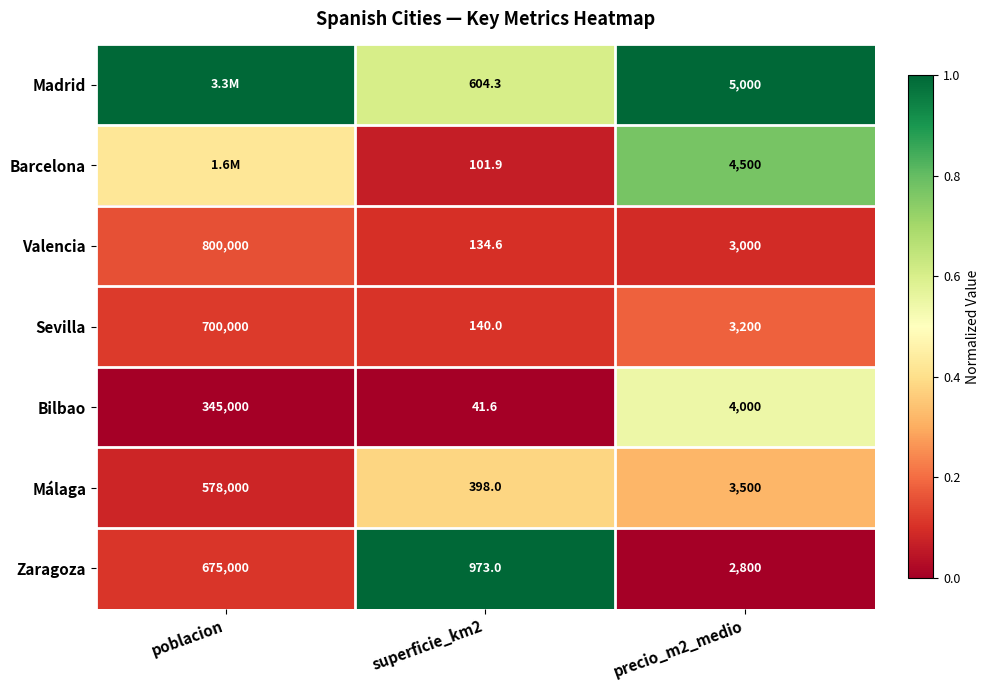

How many data points does each series have?

3